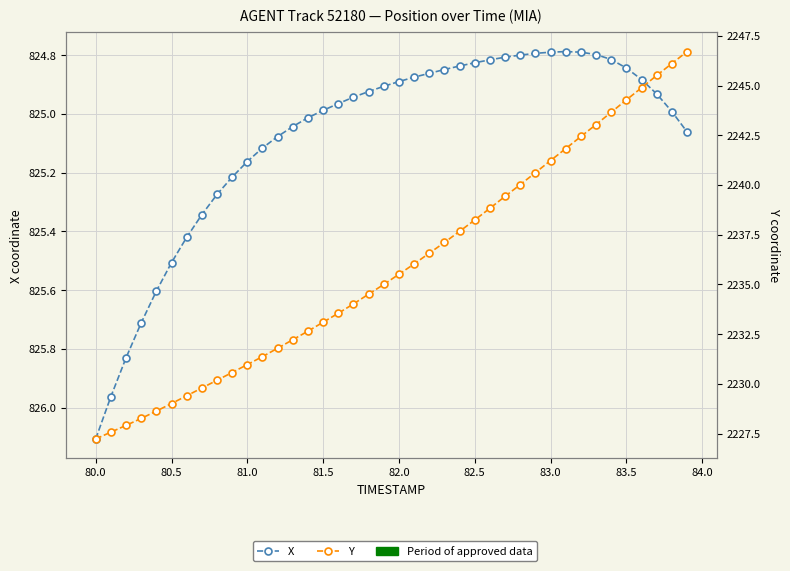

What is the sum of all Y values?

89437.5